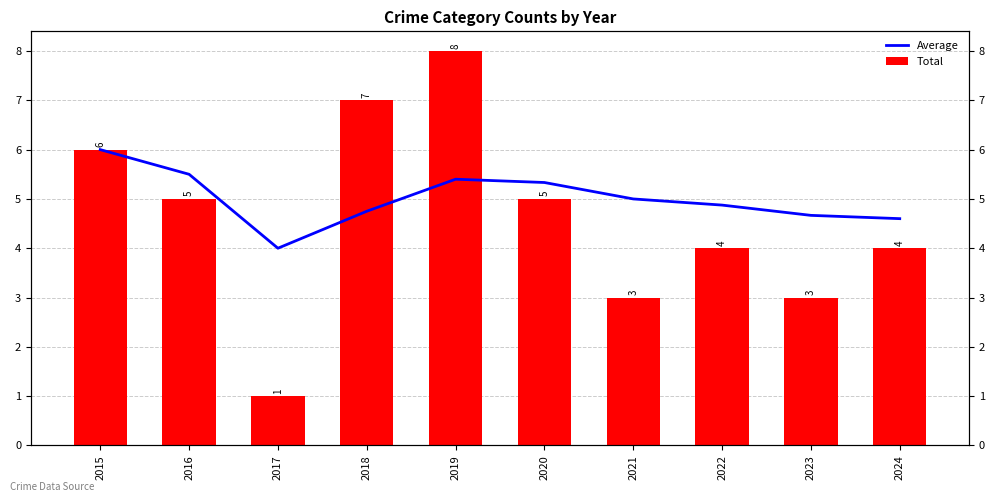

Which series has the largest total across all categories?

Average